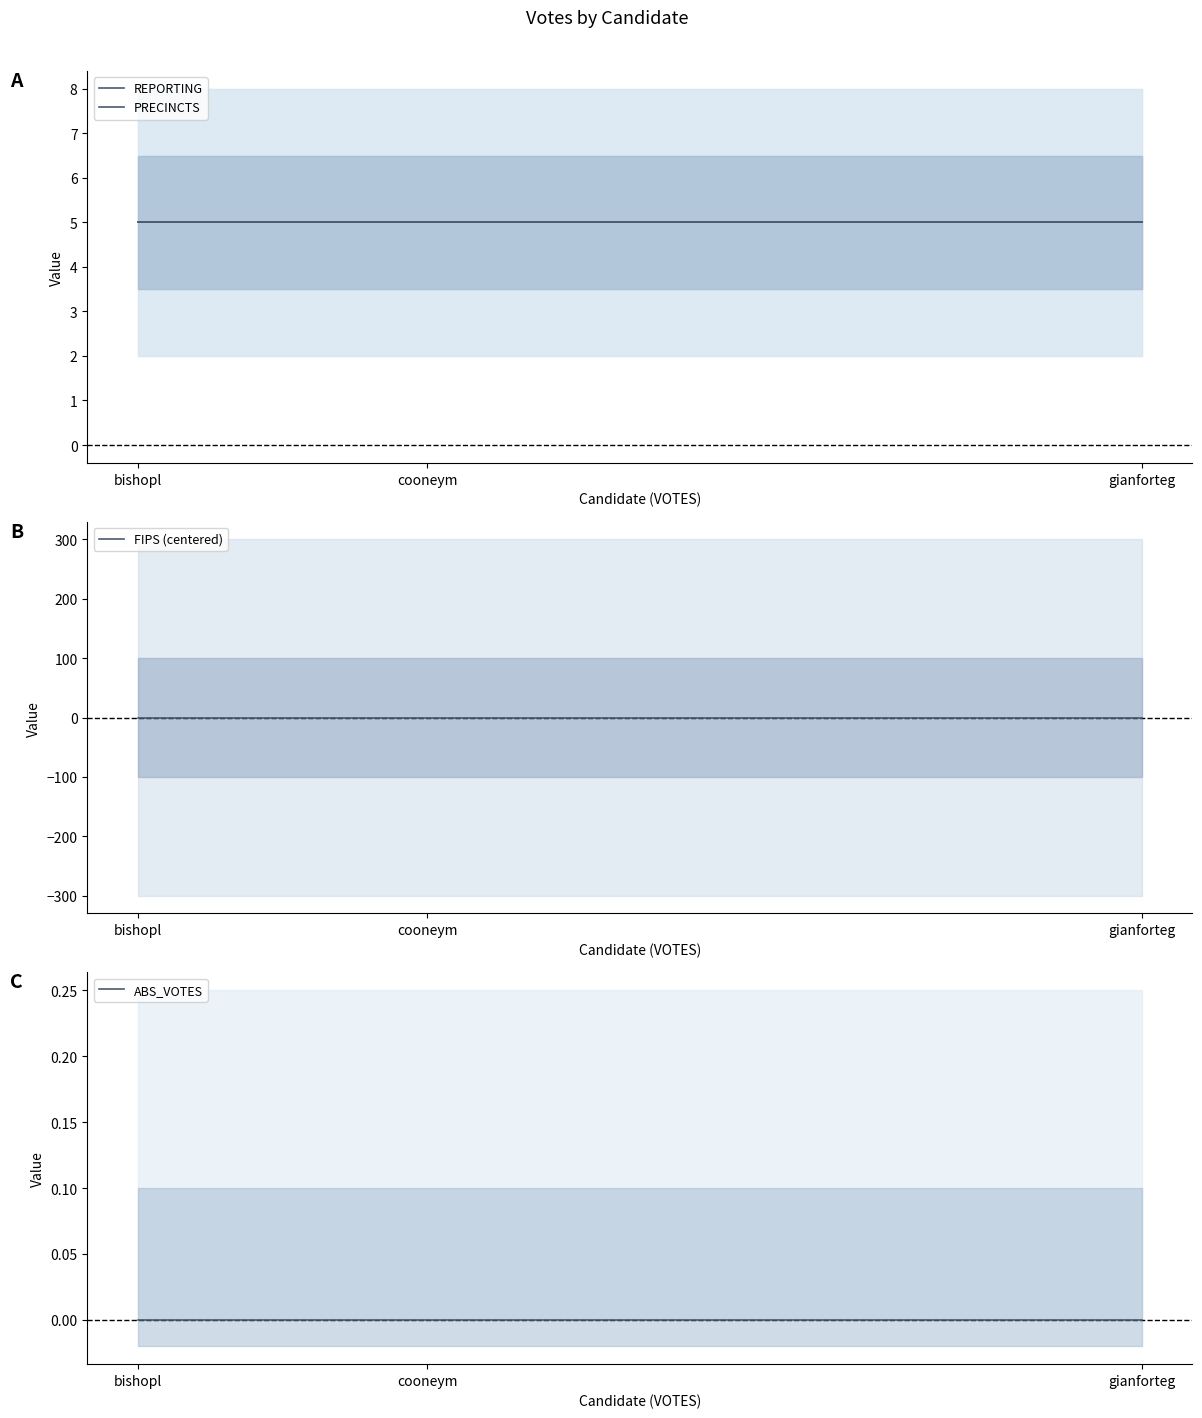

Does the chart display data point markers on the line(s)?

No